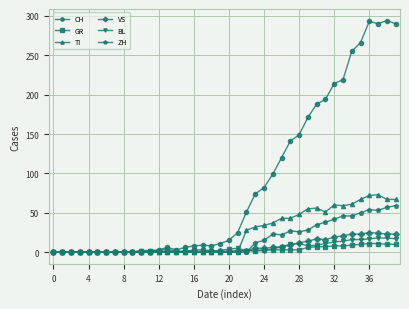

Which series has the largest total across all categories?

CH